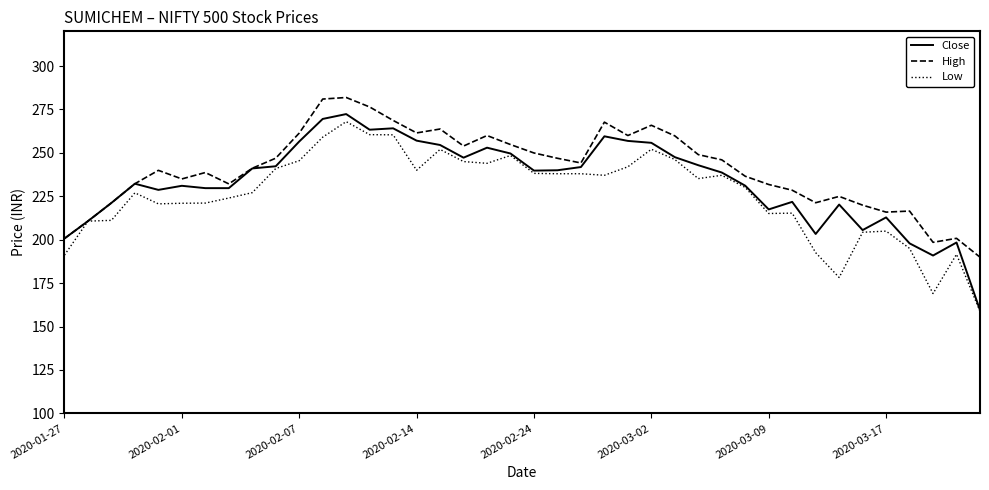

What is the maximum value shown in the chart?

281.9